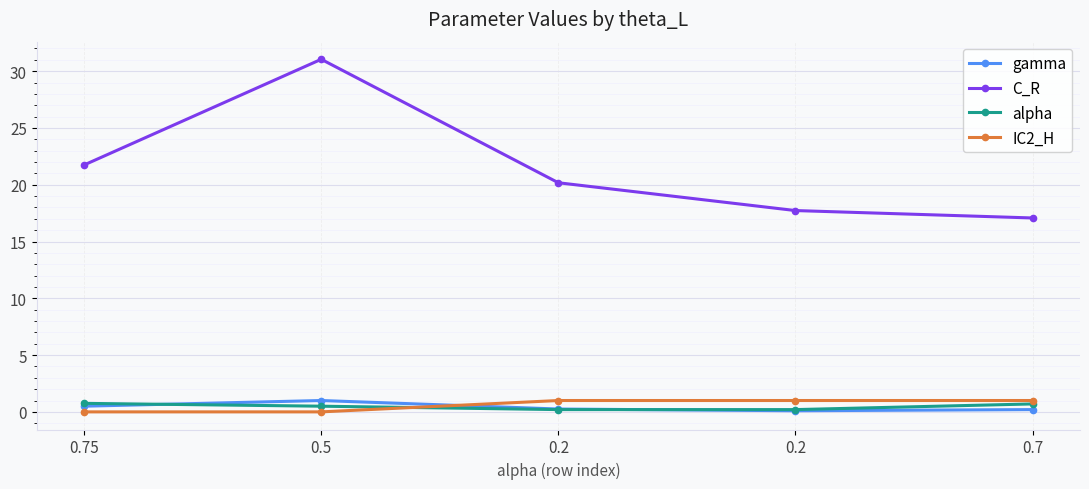

Reading left to right, what are all the values shown in this chart?

gamma: 0.5	1.0	0.2	0.1	0.2
C_R: 21.7	31.0	20.2	17.7	17.1
alpha: 0.8	0.5	0.2	0.2	0.7
IC2_H: 0.0	0.0	1.0	1.0	1.0